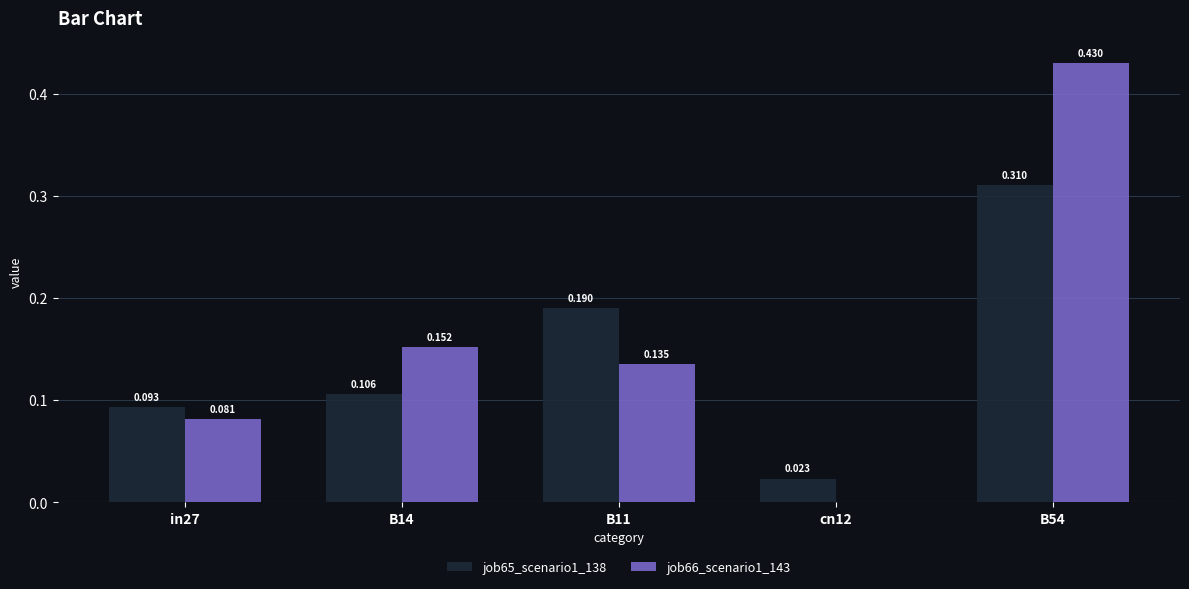

Is the value of job66_scenario1_143 at B54 greater than the value of job65_scenario1_138 at in27?

Yes